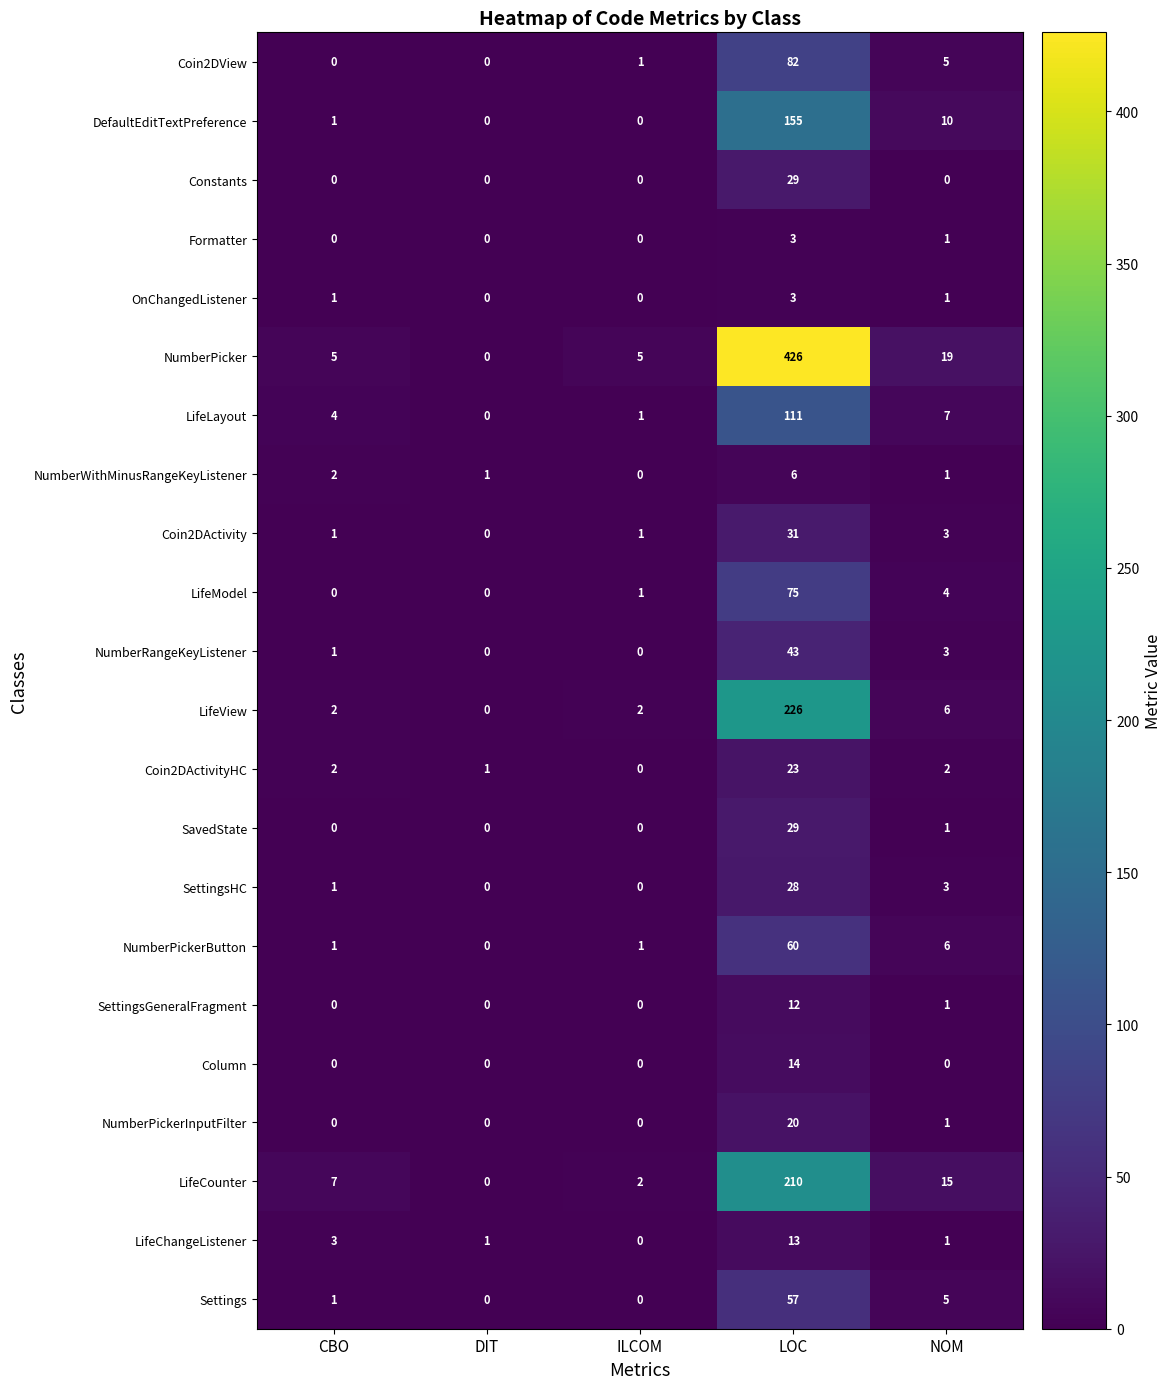

How many distinct data groups are displayed?

22